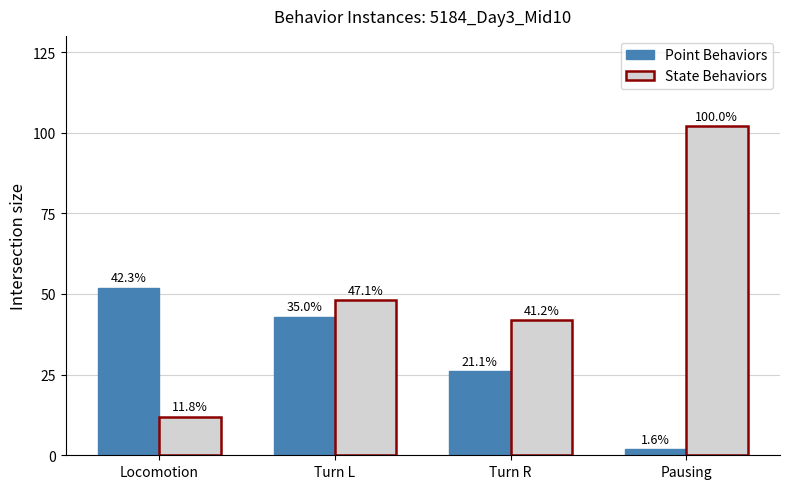

What is the label of the 3rd bar from the right?

Turn L